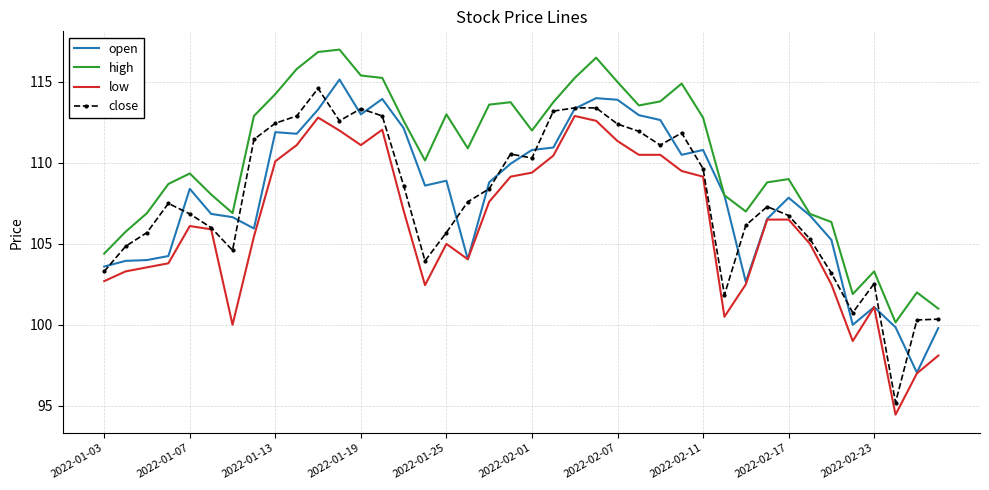

Which series has the largest total across all categories?

high